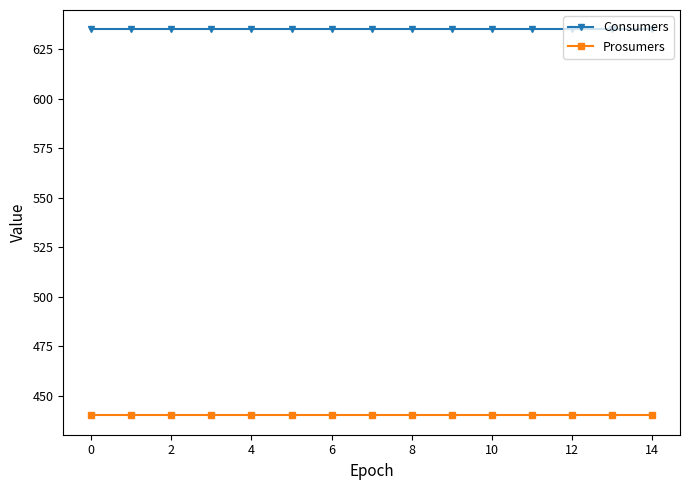

What is the average value of the Prosumers series?

440